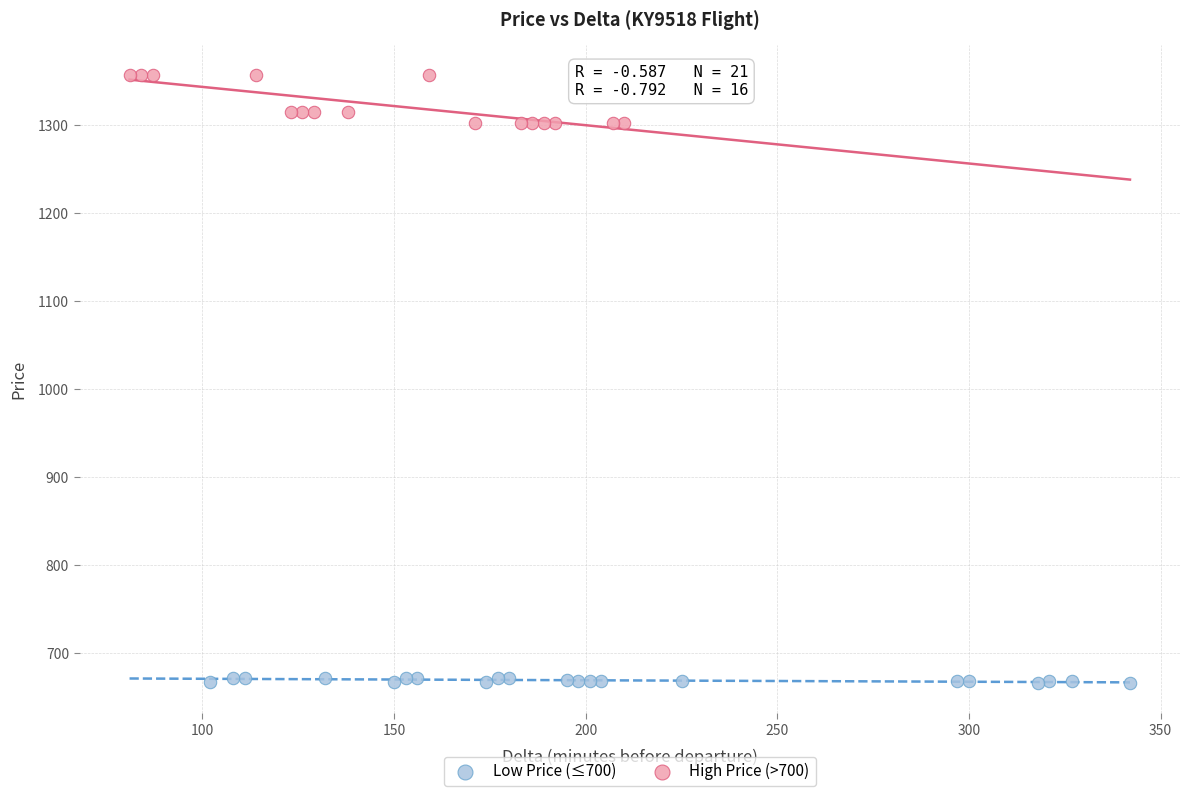

Which series has the largest Y range (max minus min)?

High Price (>700)